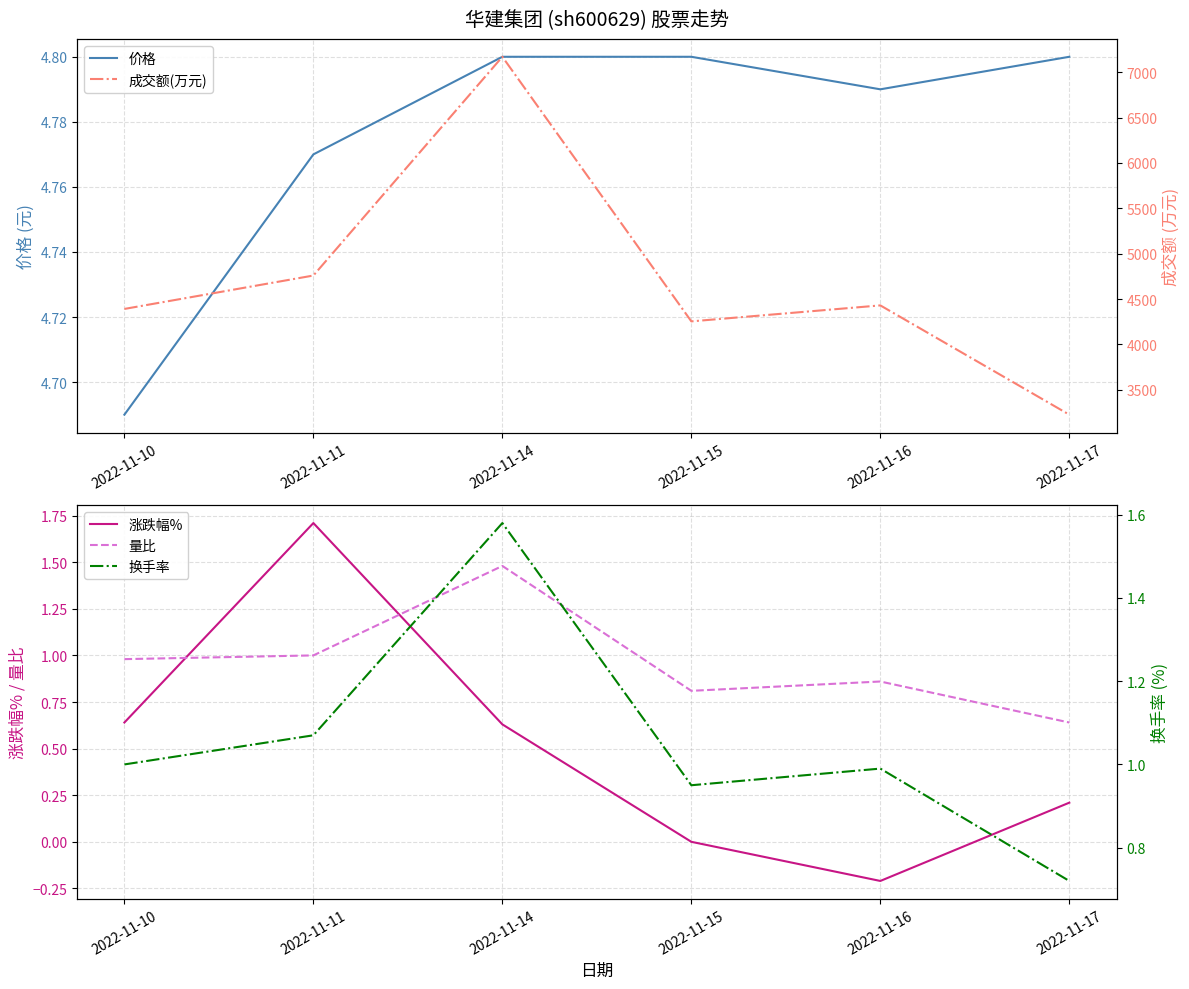

True or false: 量比 and 成交额(万元) intersect in this chart.

False